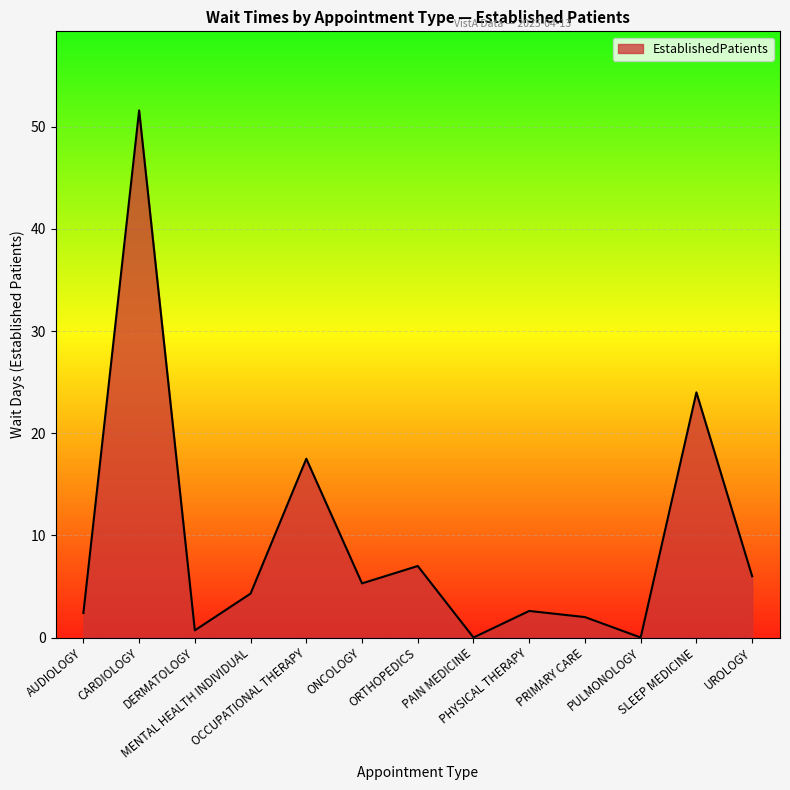

What position from the right is PRIMARY CARE?

4